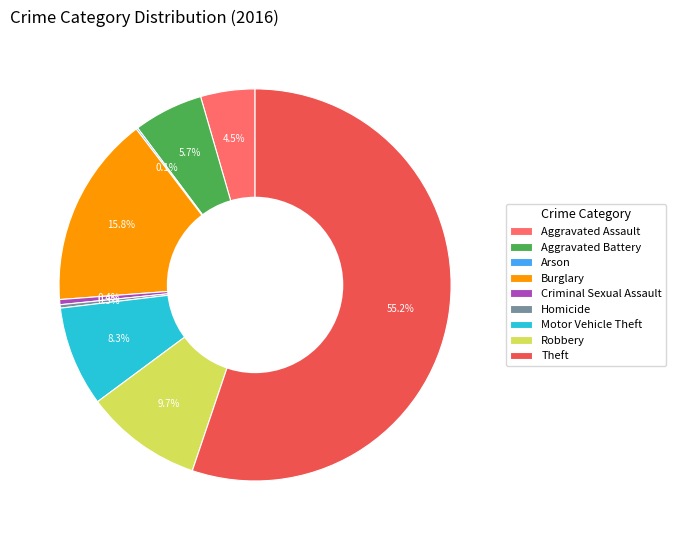

True or false: Criminal Sexual Assault accounts for 8% of the total.

False